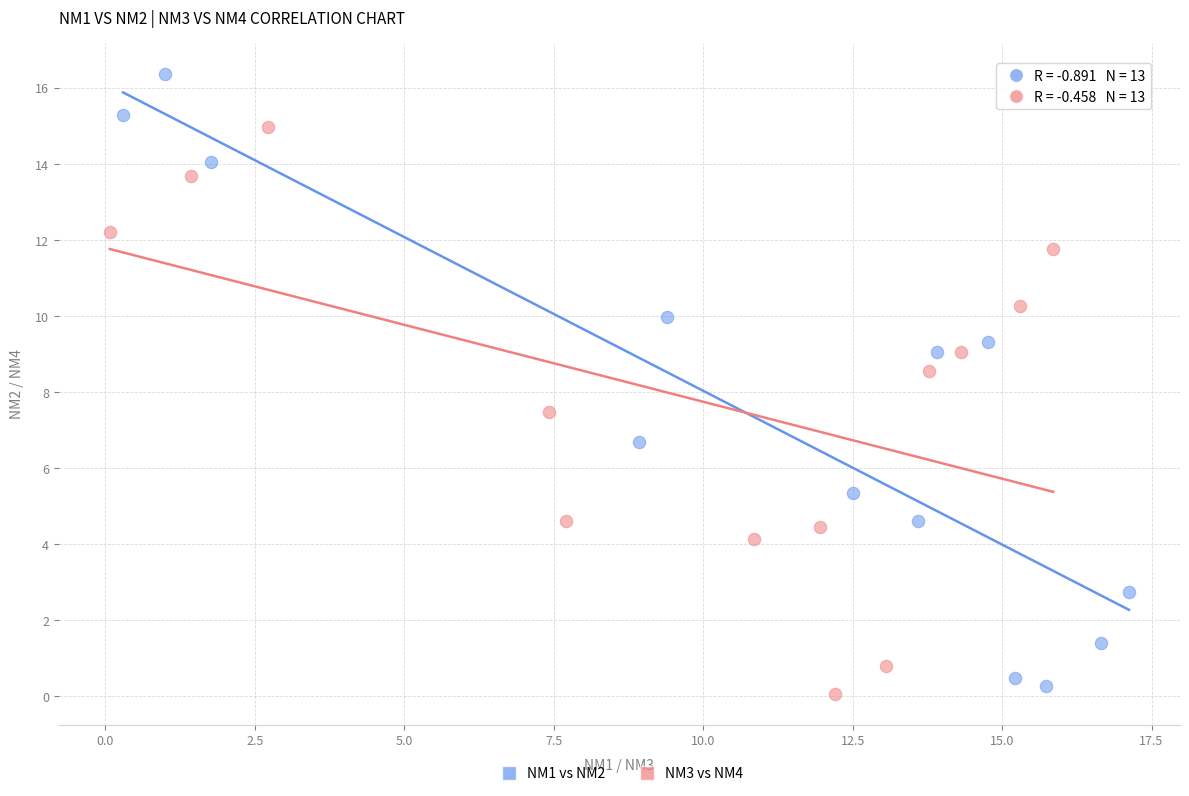

Which series reaches the minimum Y coordinate?

NM3 vs NM4